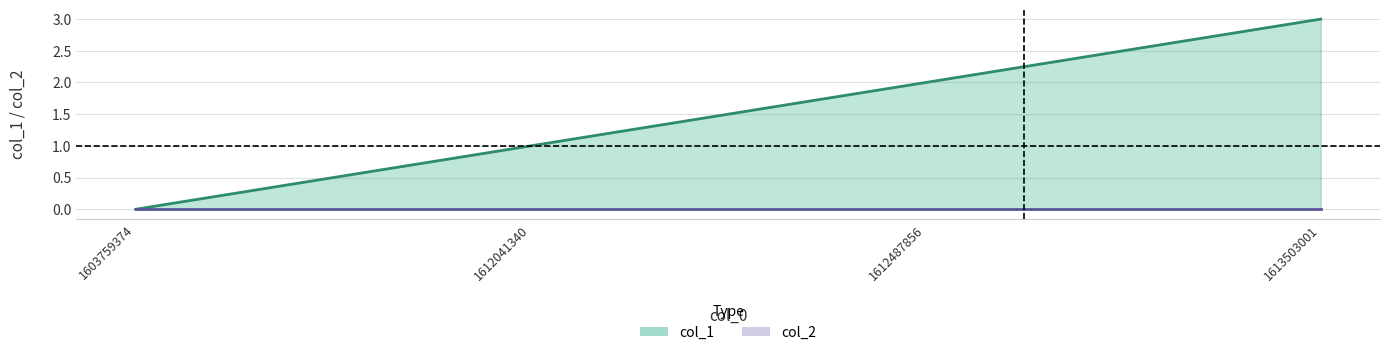

Rank the categories by value from highest to lowest.

1613503001, 1612487856, 1612041340, 1603759374